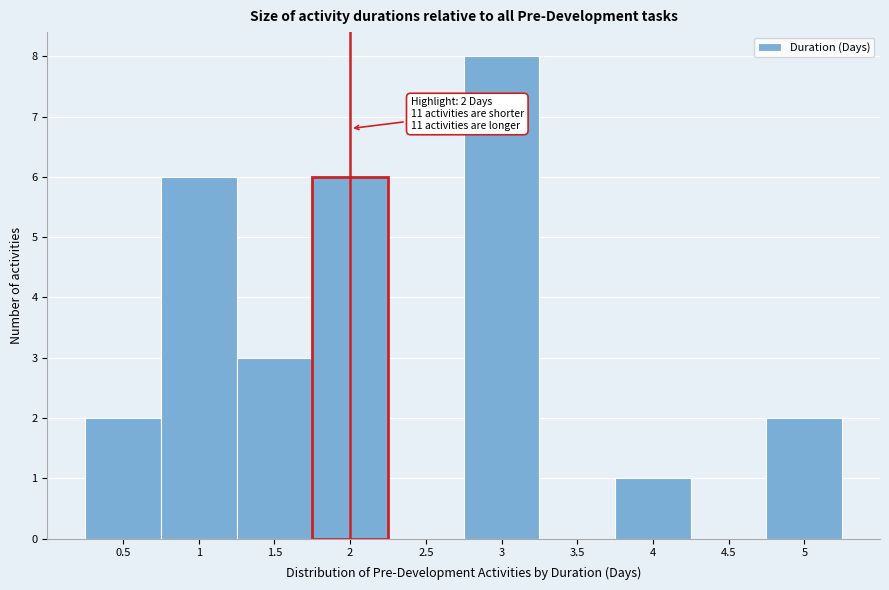

Which range on the x-axis has the tallest bar?

2.75 to 3.25